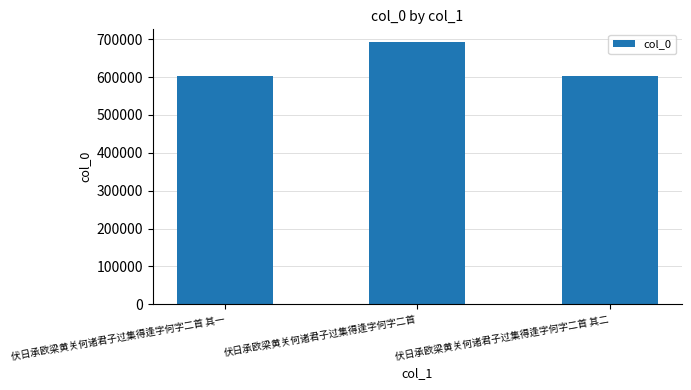

What is the ratio of the value at 伏日承欧梁黄关何诸君子过集得逢字何字二首 to the value at 伏日承欧梁黄关何诸君子过集得逢字何字二首 其一?

1.1